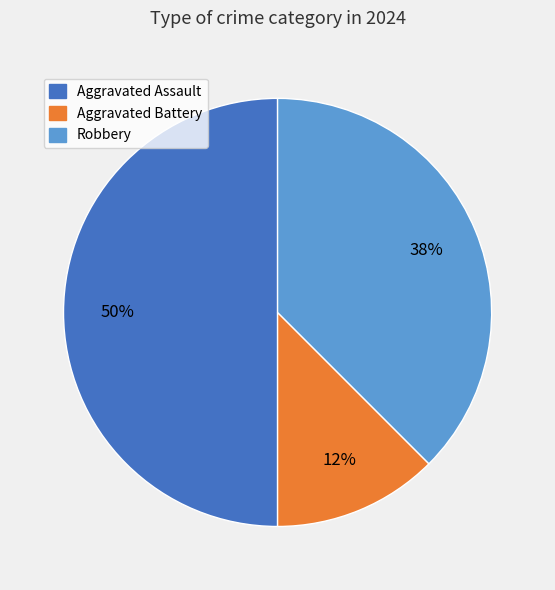

Which slice is the largest?

Aggravated Assault